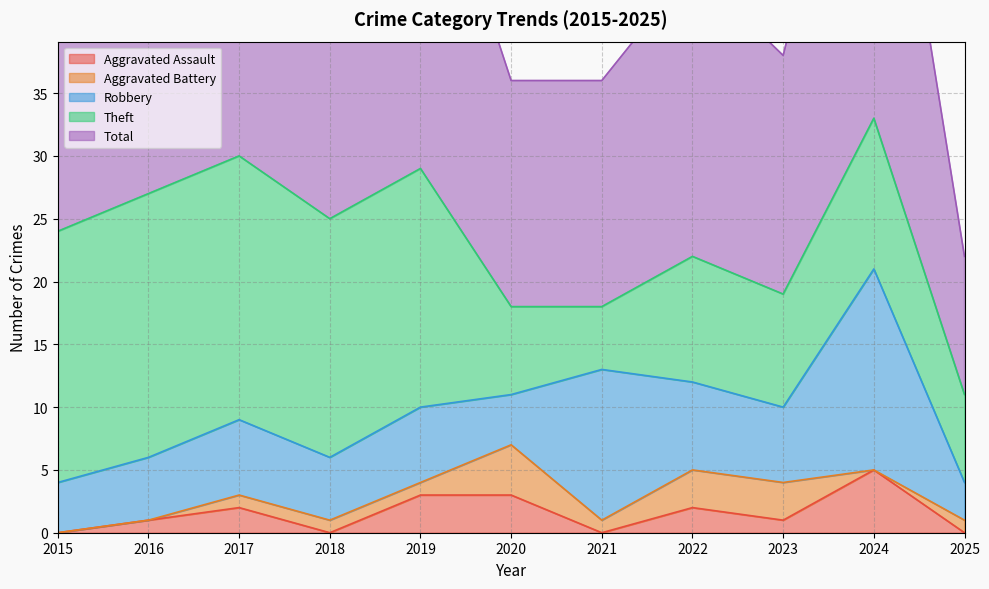

Which series has the largest range (max minus min)?

Total